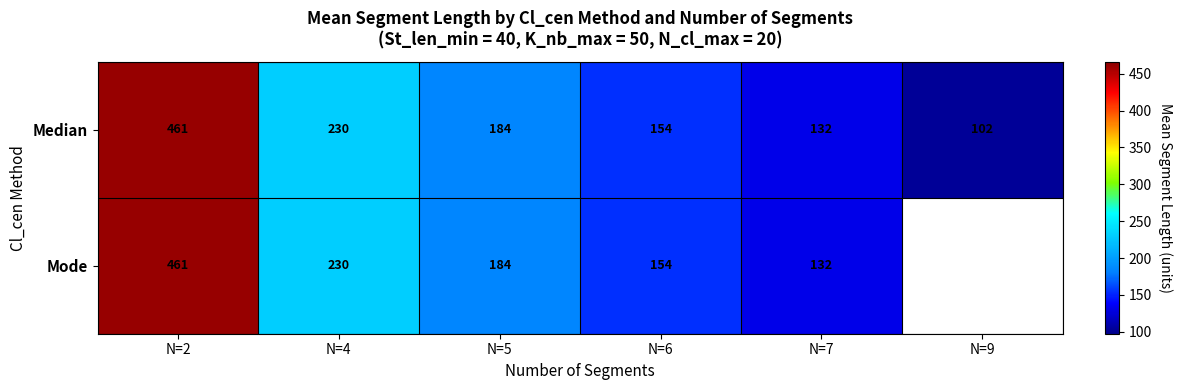

True or false: Median has a value of 230 at N=4.

True